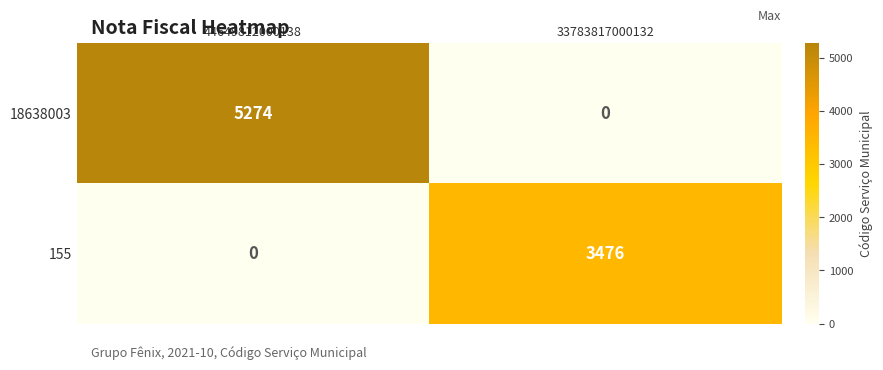

Reading left to right, what are all the values shown in this chart?

18638003: 44649812000138=5274	33783817000132=0
155: 44649812000138=0	33783817000132=3476